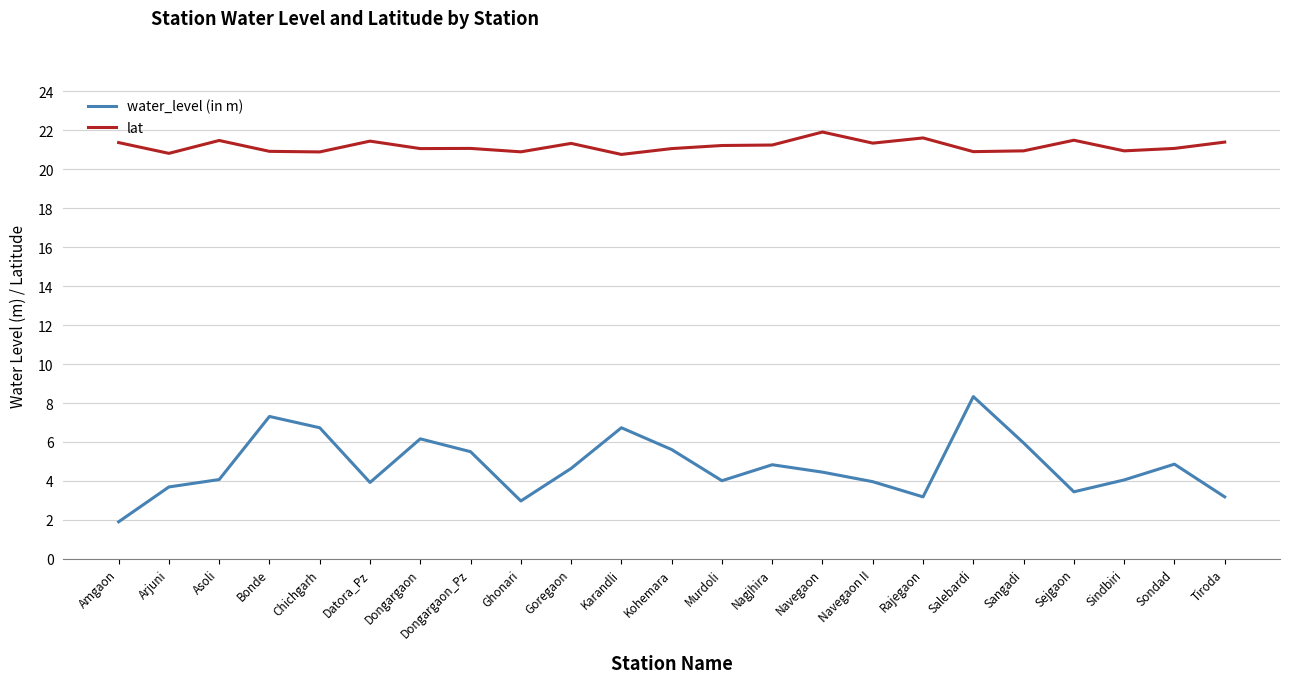

Read the water_level (in m) value at Arjuni.

3.7